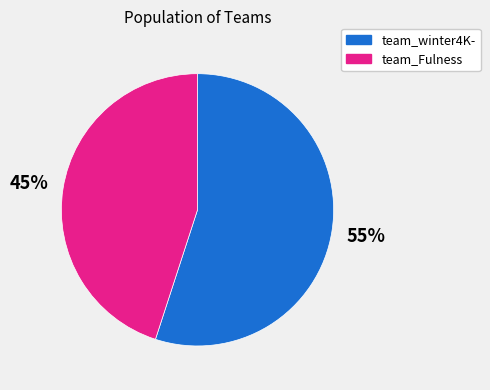

Is it true that team_winter4K- is 45% of the pie?

False